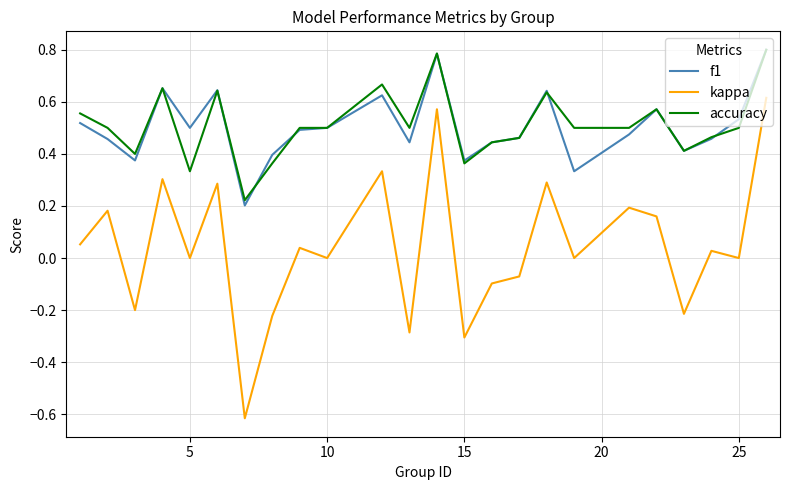

True or false: f1 and kappa cross at least once.

False